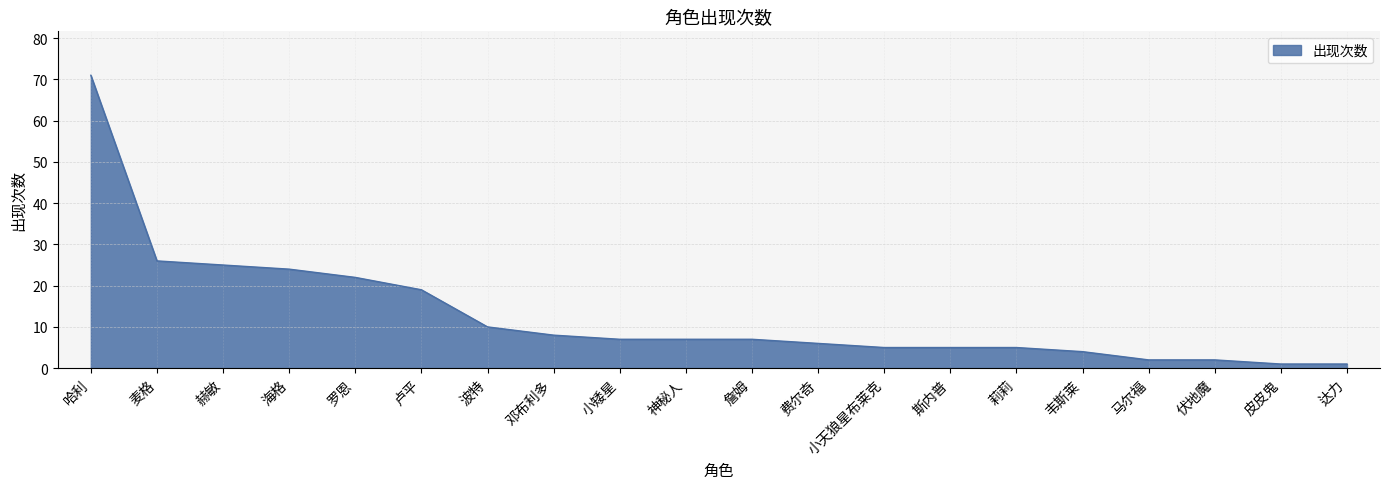

How many lines are shown in the chart?

1